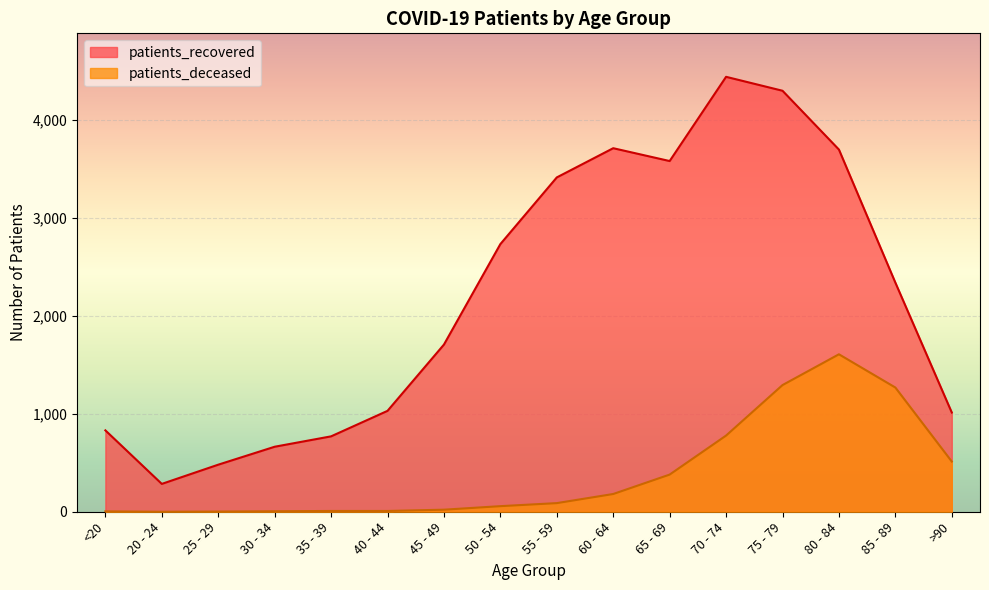

Where does the patients_recovered series first go above 2337?

50 - 54